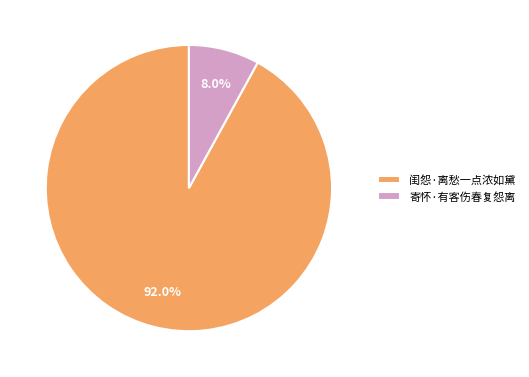

Approximately how many times larger is the value at 闺怨·离愁一点浓如黛 compared to 寄怀·有客伤春复怨离?

11.5